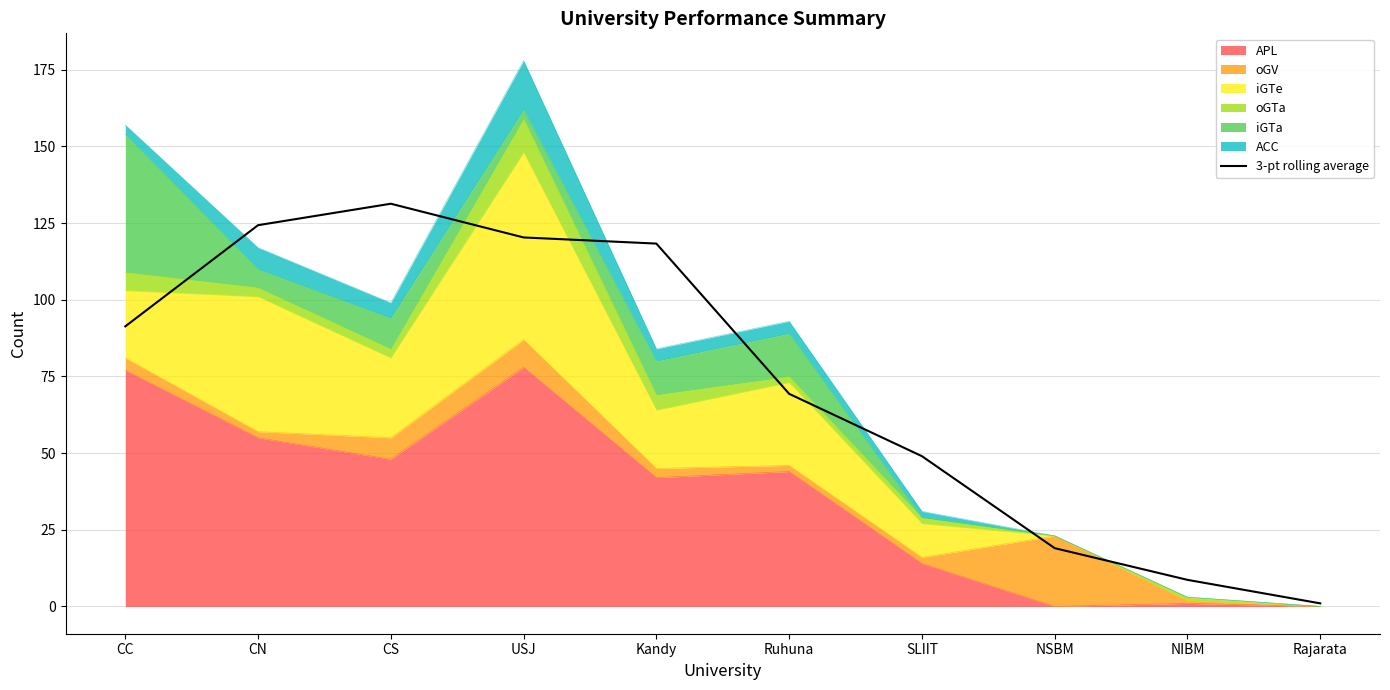

What is the label of the 5th point from the left?

Kandy